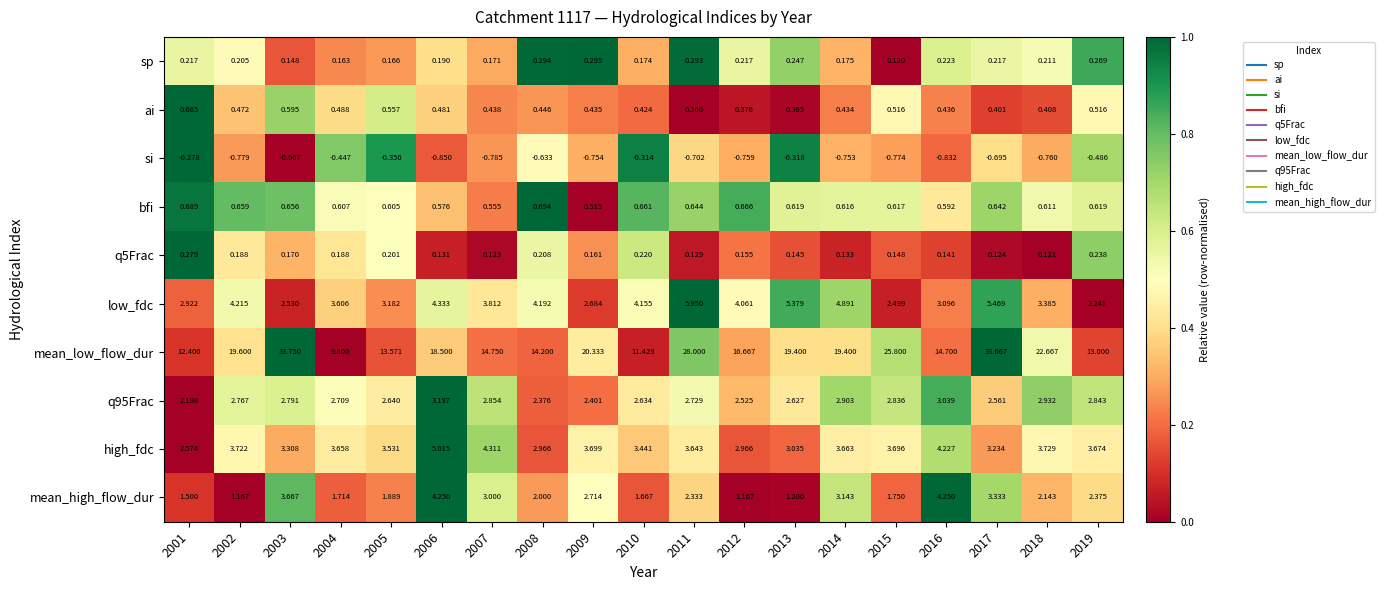

What is the maximum value shown in the chart?

33.8